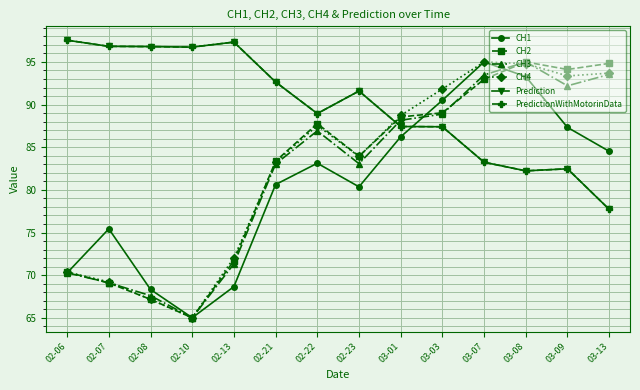

True or false: PredictionWithMotorinData and Prediction cross at least once.

False